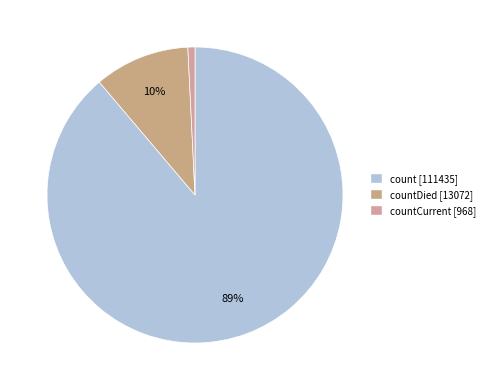

Which slice represents more than half of the pie?

count [111435]